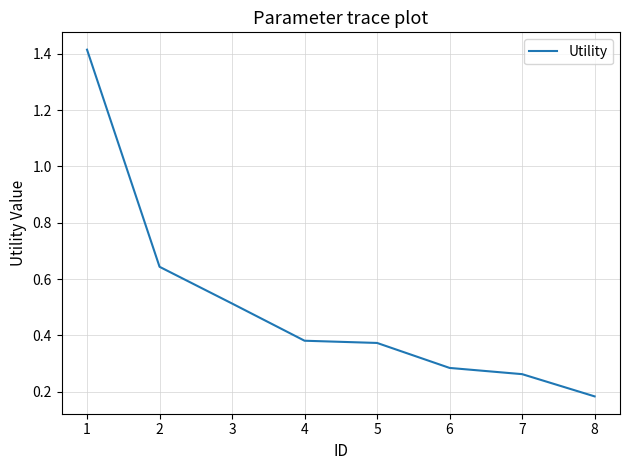

How many lines are shown in the chart?

1